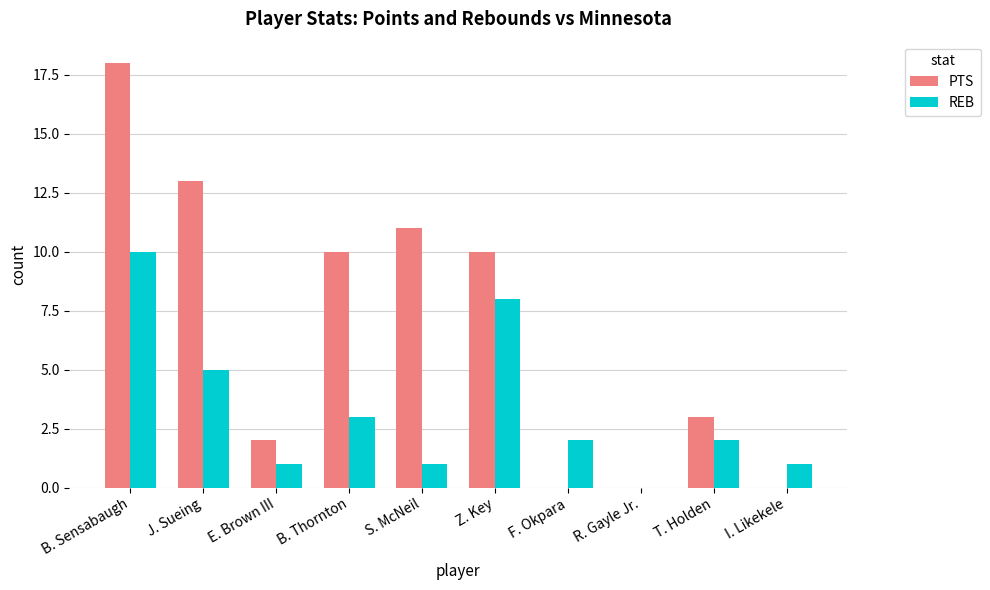

The REB series shows 8 at Z. Key. True or false?

True